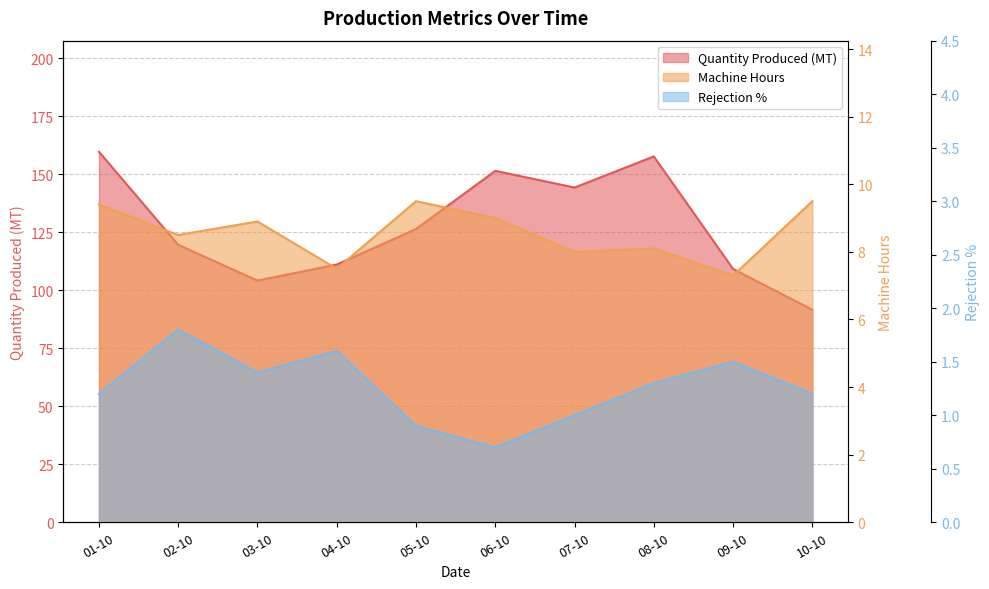

Count the number of data series in this chart.

3